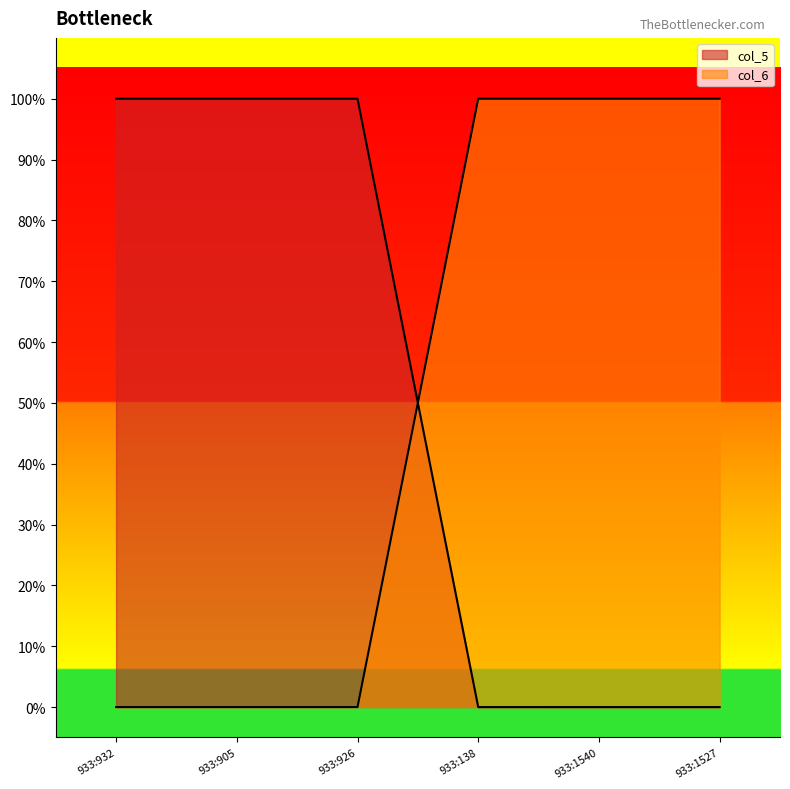

What position from the left is 933:1527?

6